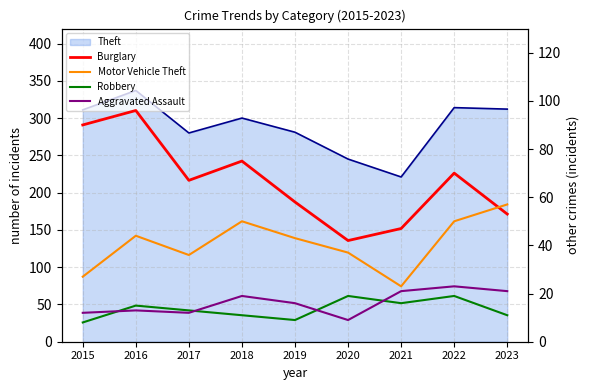

True or false: Burglary and Aggravated Assault intersect in this chart.

False